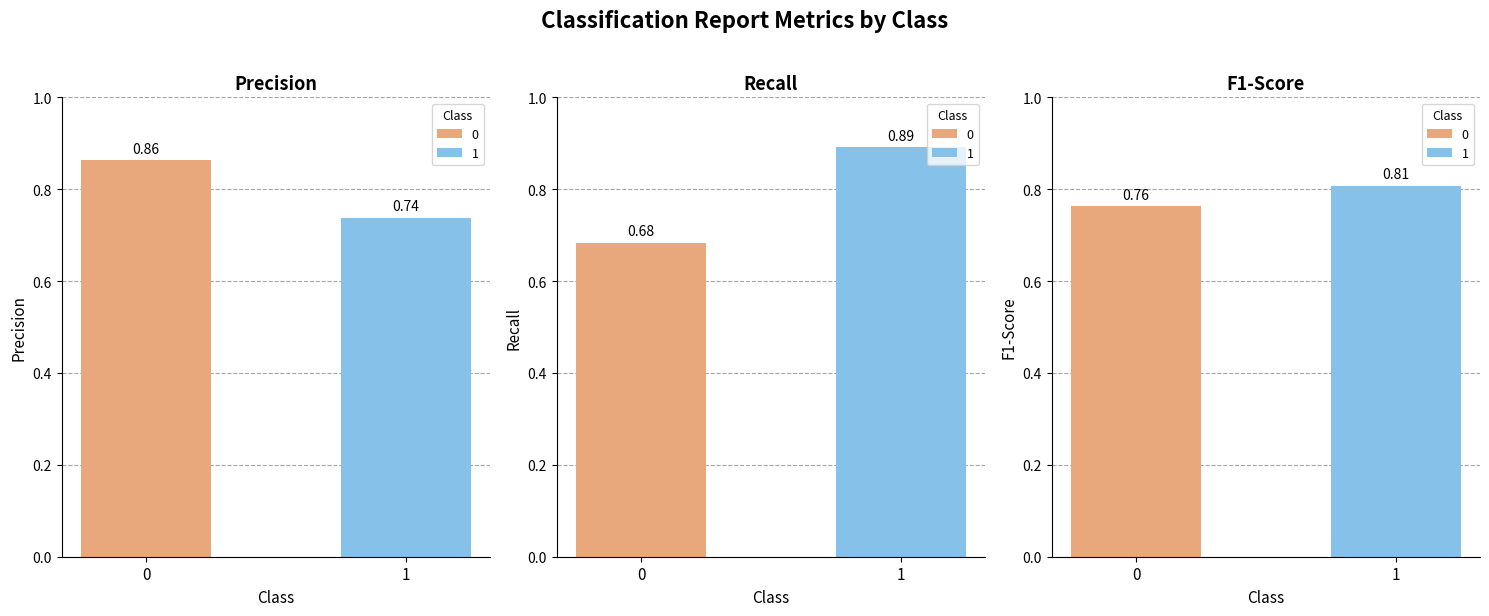

The value of f1-score at 1 is 0.8. True or false?

True